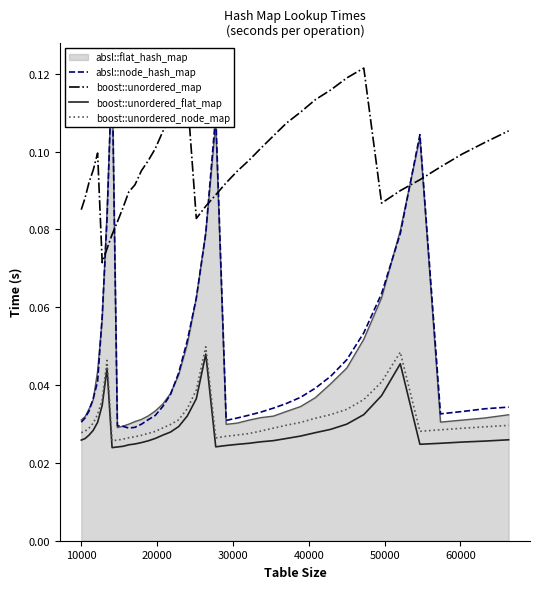

True or false: boost::unordered_flat_map and boost::unordered_map cross at least once.

False